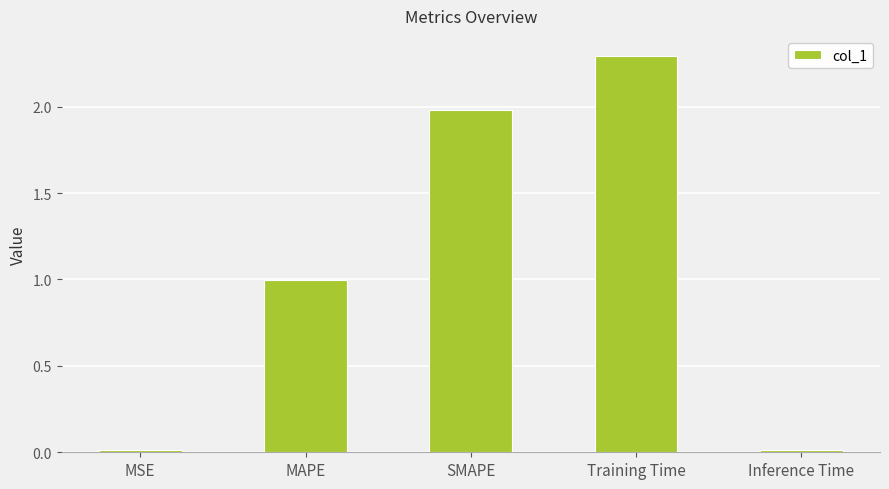

Which has a higher value, Training Time or MAPE?

Training Time